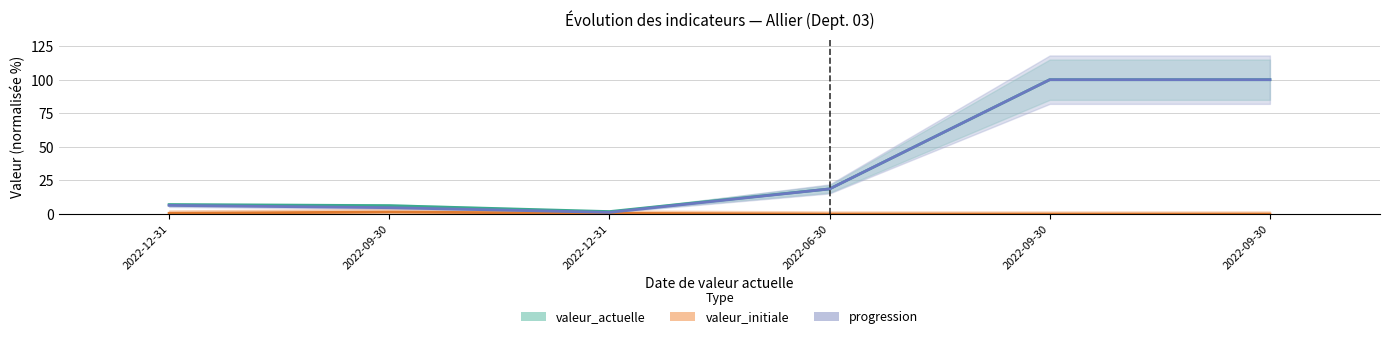

What is the spread (max minus min) of values at 2022-09-30?

4.8